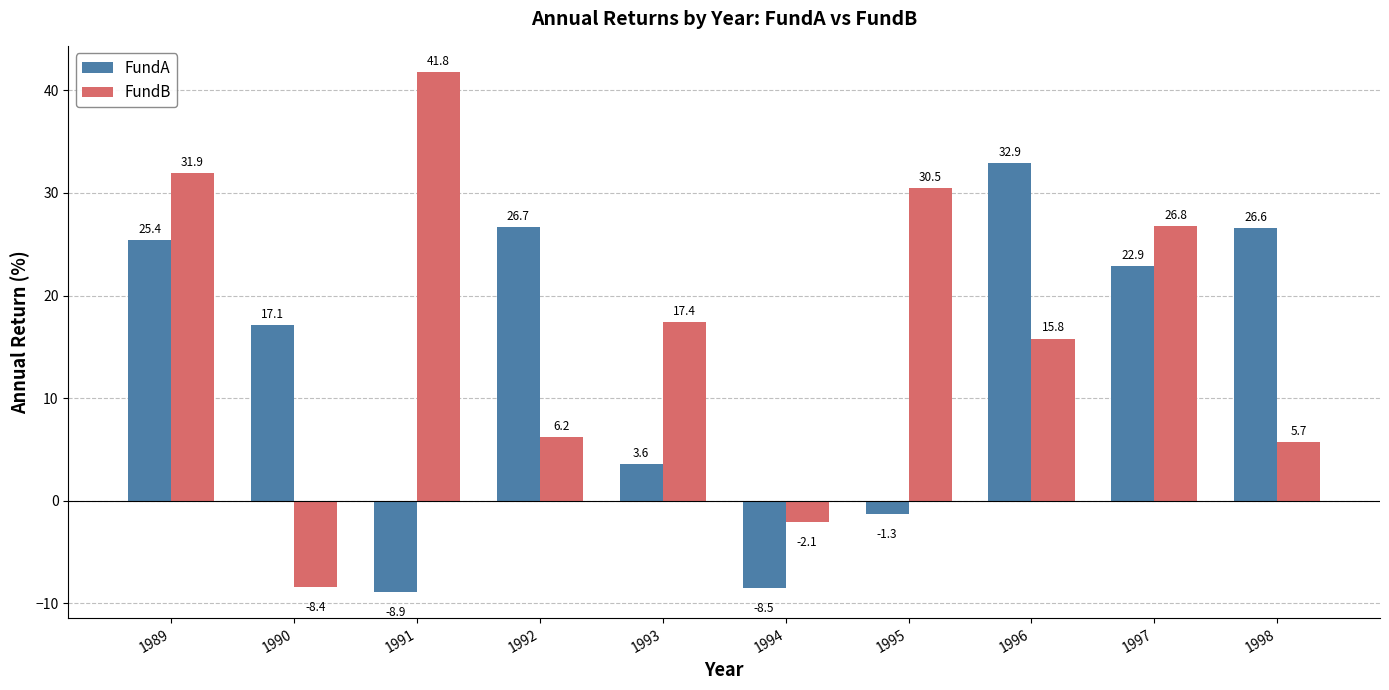

How many groups of bars are there?

10